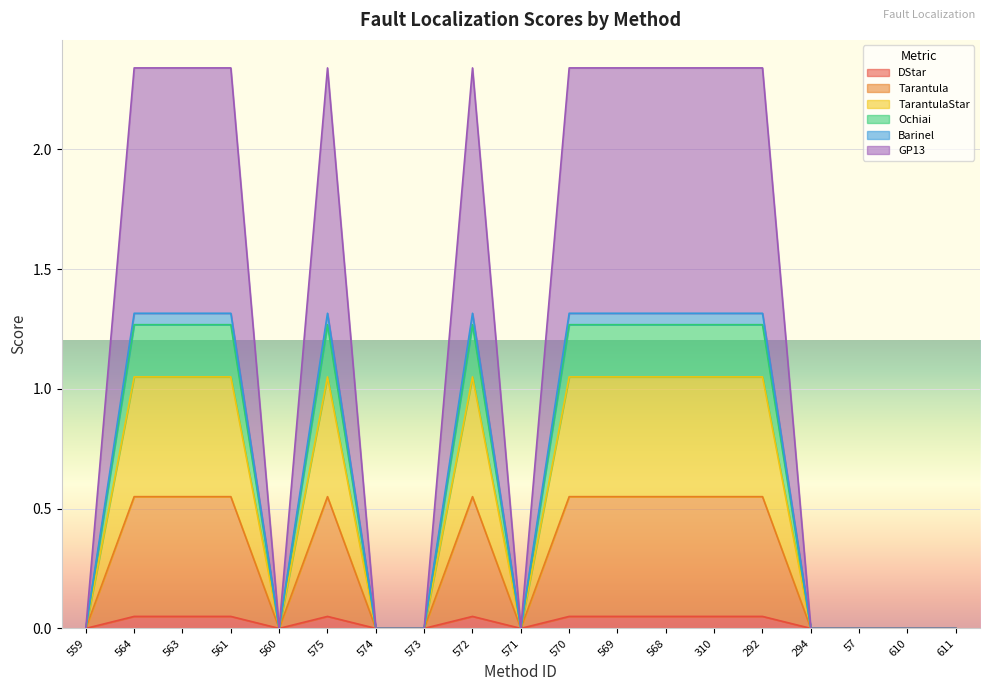

How many interior local valleys does the GP13 series have?

2